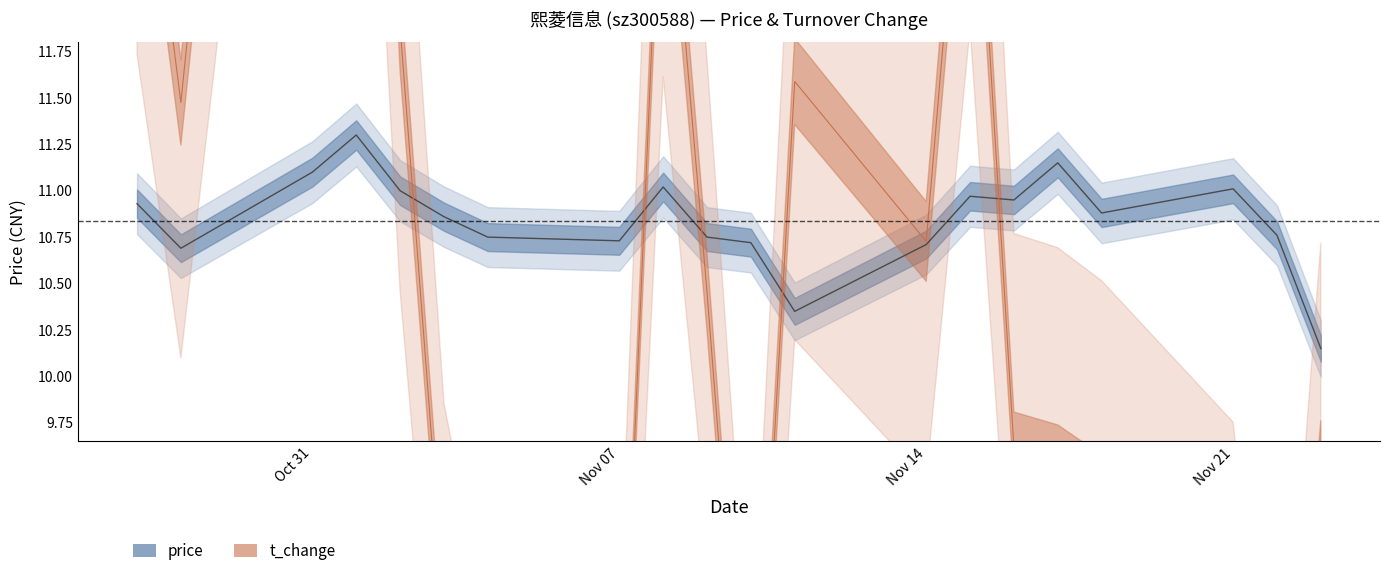

Does the chart display data point markers on the line(s)?

No